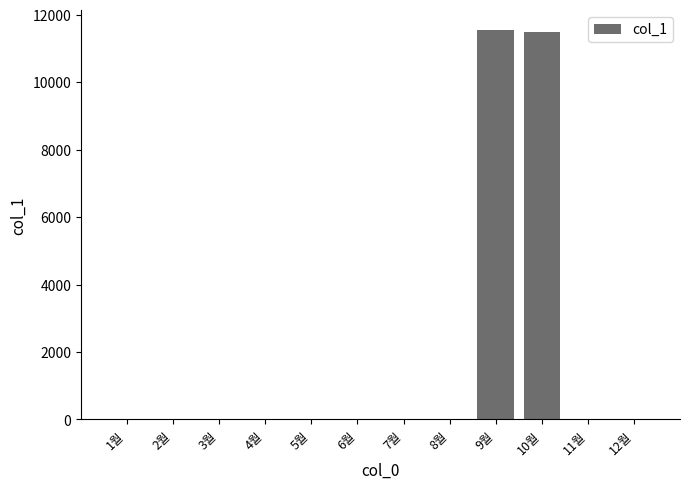

Are the bars grouped side by side (vs. stacked)?

No